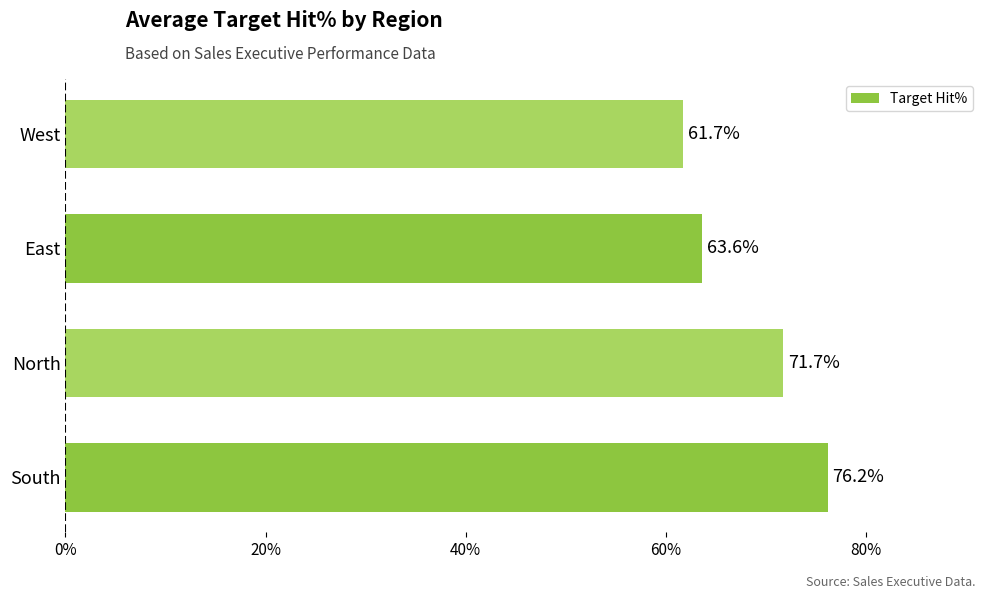

What is the sum of all values?

273.2